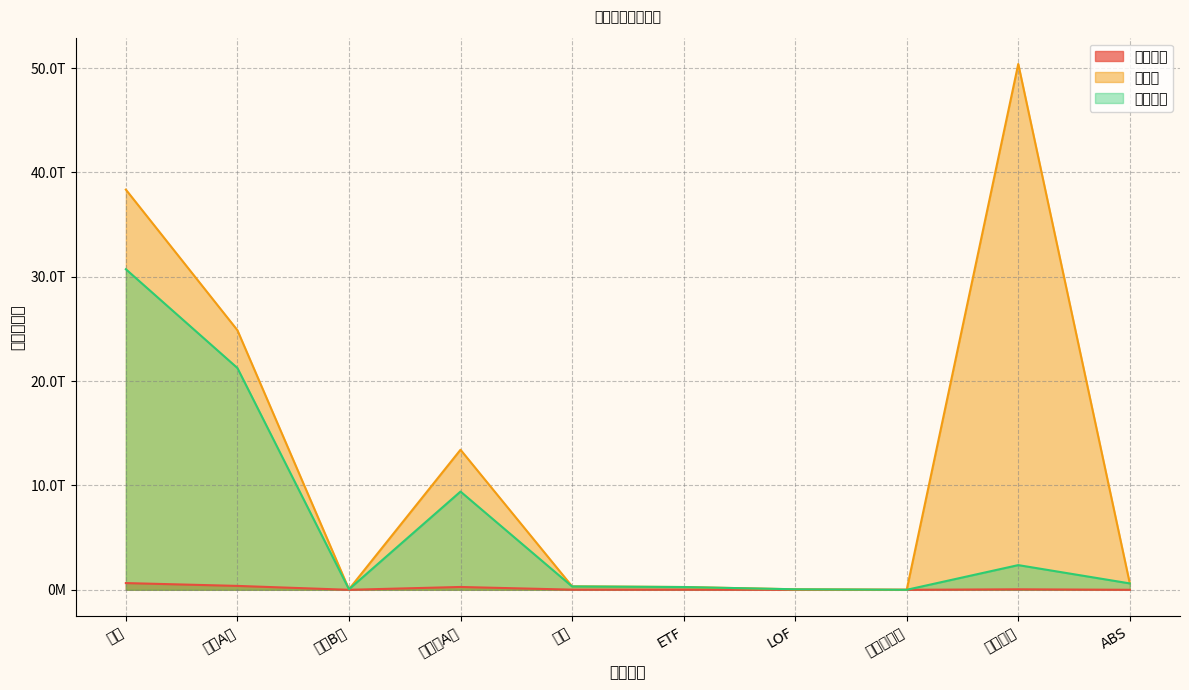

True or false: 流通市值 has a value of 1101904696247.1 at ABS.

False